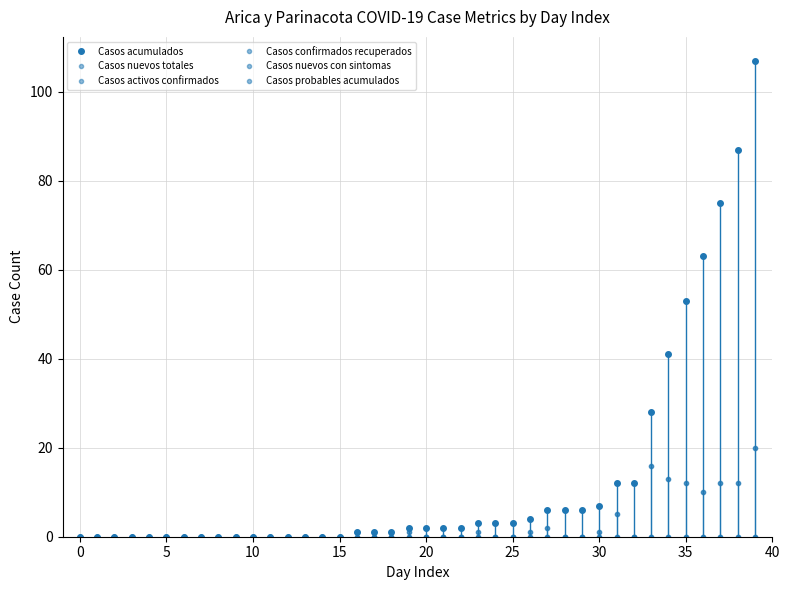

Which has a higher value, 12 or 25?

25